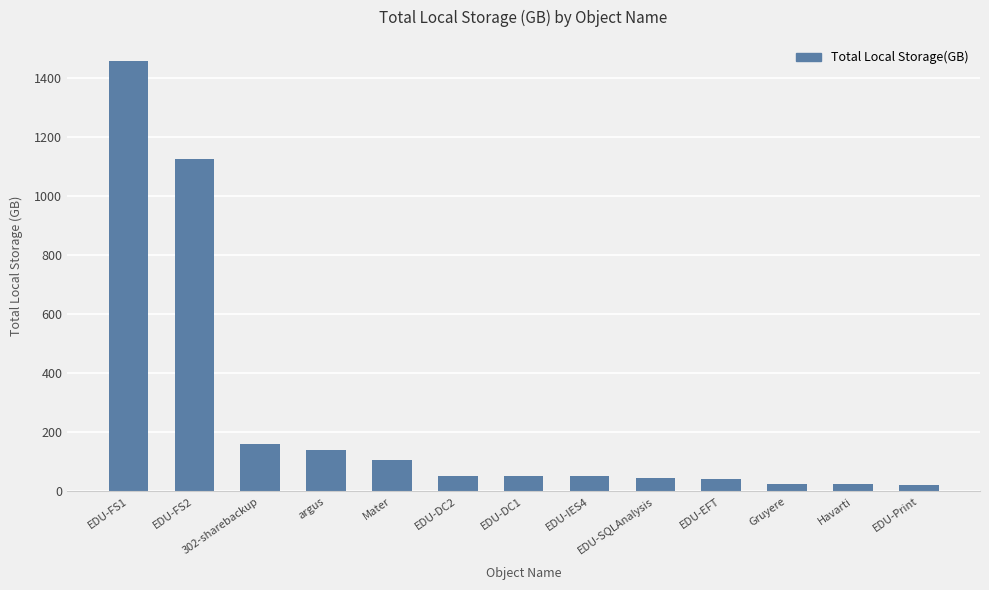

What is the greatest value displayed?

1455.1